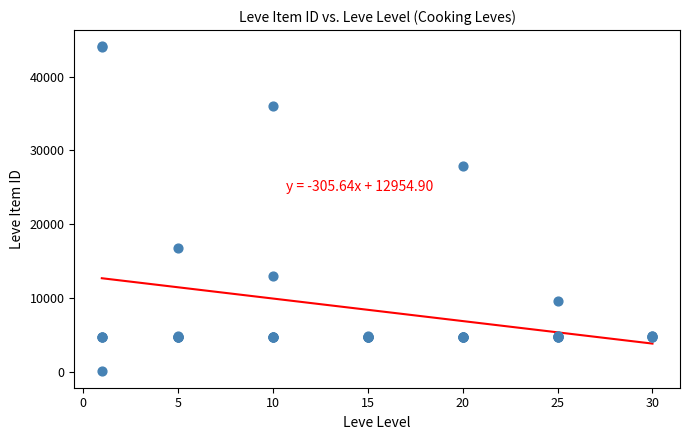

What Y value in the scatter plot is closest to 22050?

16734